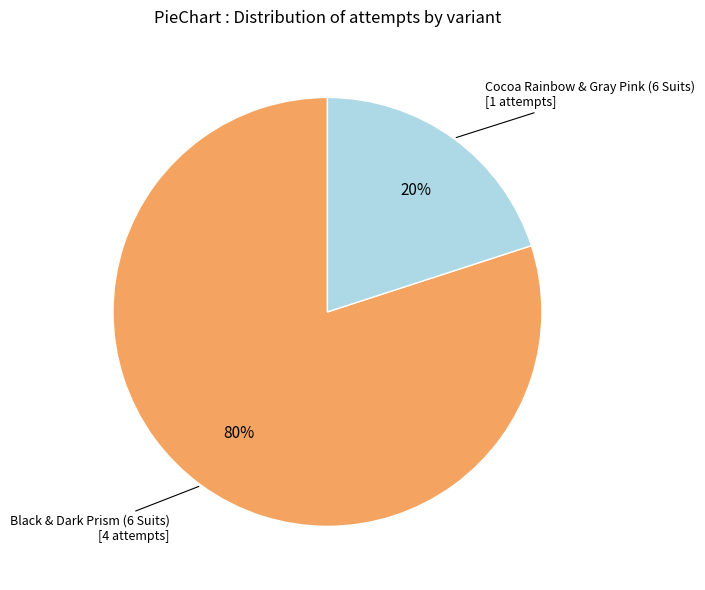

Combined, do Cocoa Rainbow & Gray Pink (6 Suits) and Black & Dark Prism (6 Suits) account for over 50%?

Yes